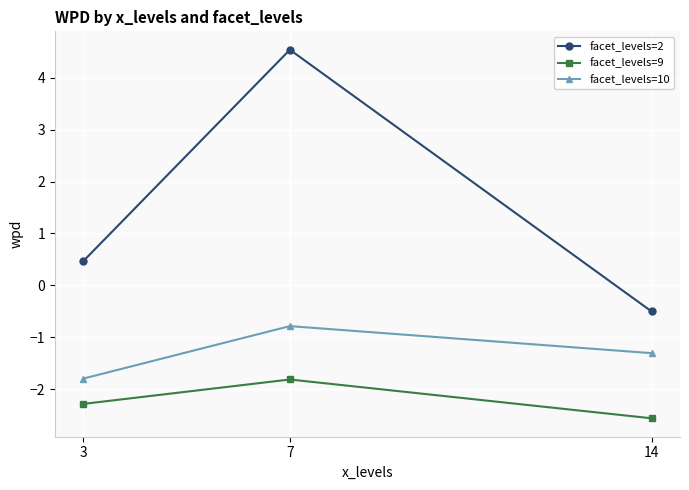

What is the spread (max minus min) of values at 7?

6.3